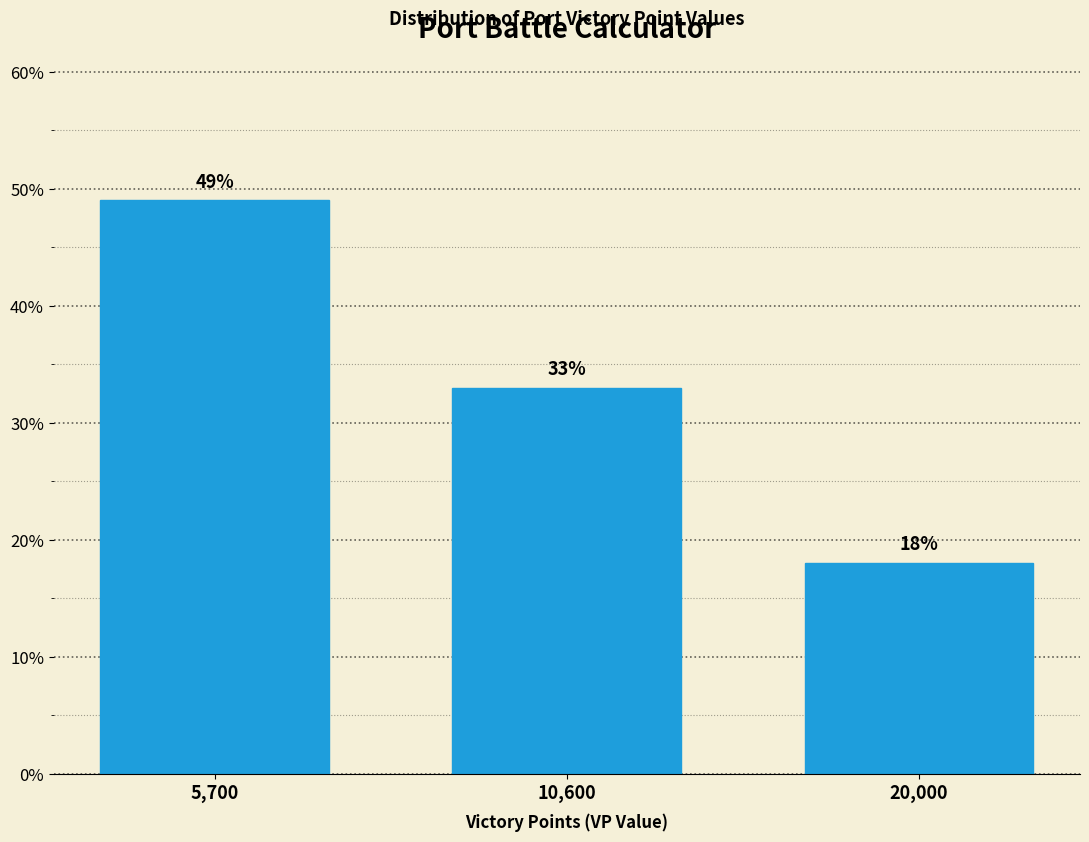

Reading right to left, list all the values displayed in this chart.

20,000=18	10,600=33	5,700=49